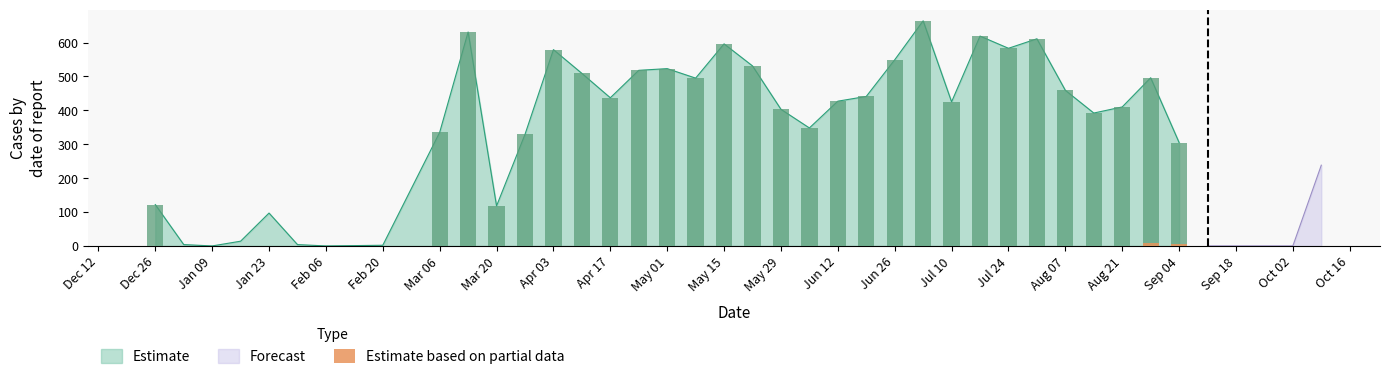

True or false: Forecast has a value of 277 at 2023-06-12.

False